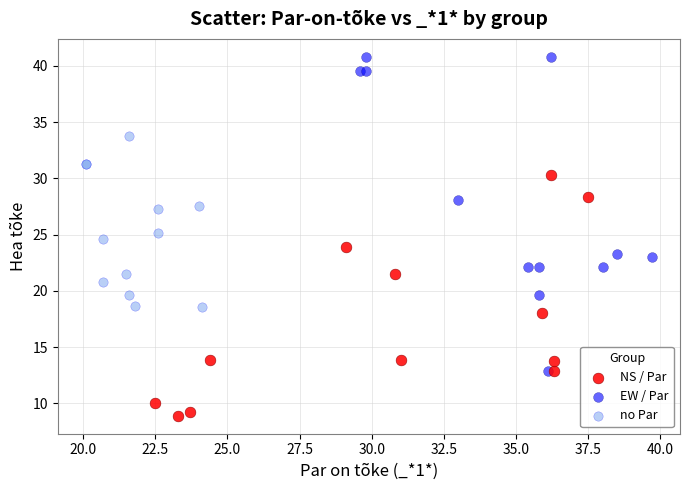

Which series has the largest Y range (max minus min)?

EW / Par